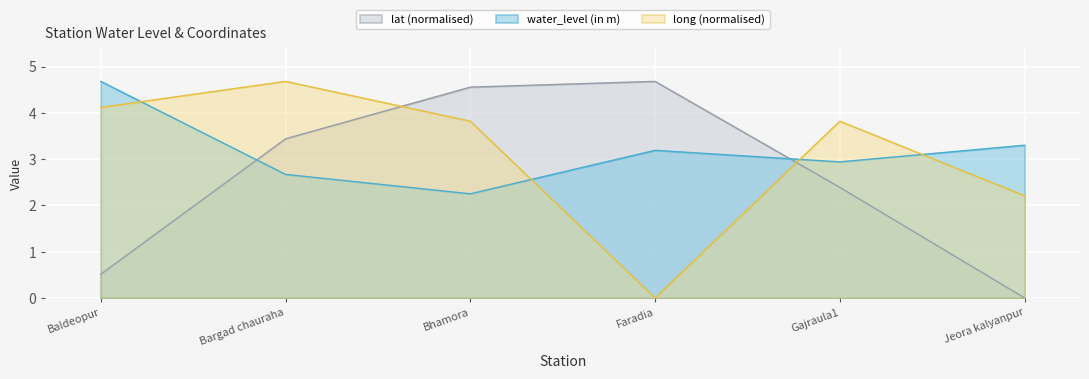

What is the label of the 6th point from the right?

Baldeopur